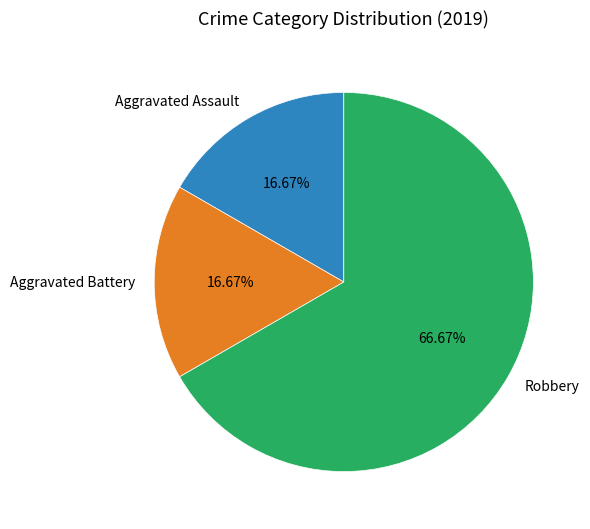

How much of the chart is everything except Robbery?

33.3%